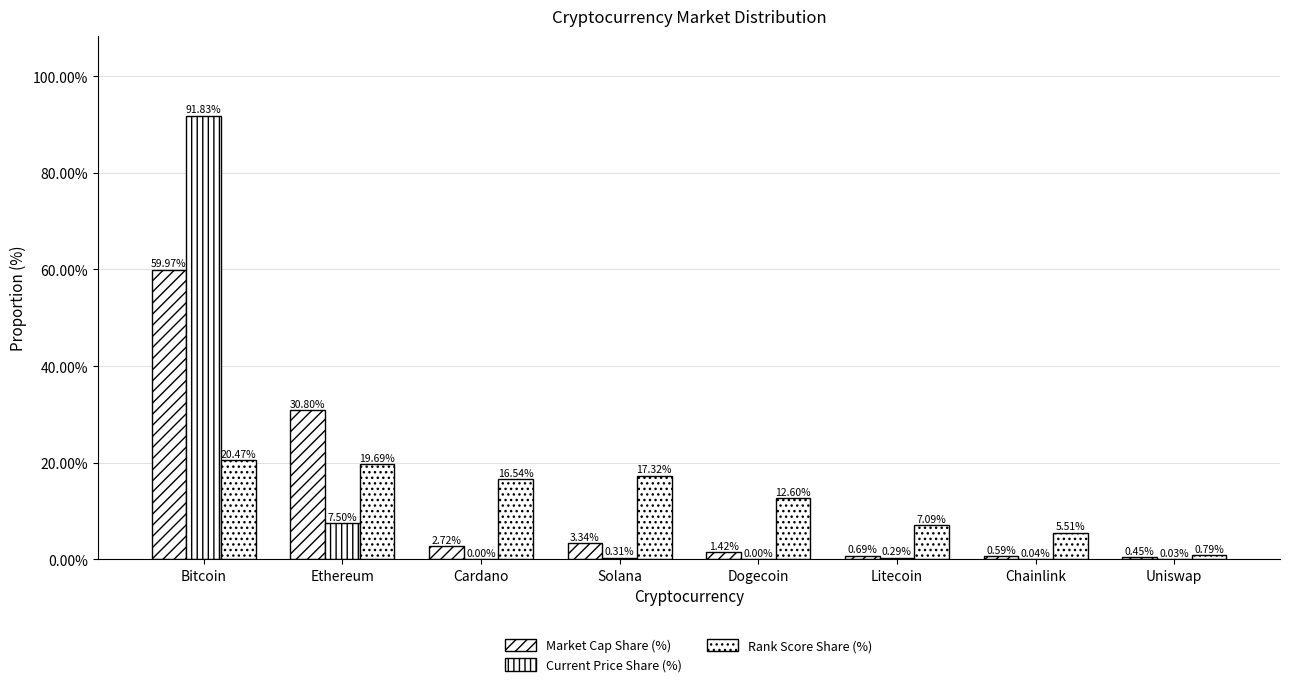

What position from the right is Uniswap?

1